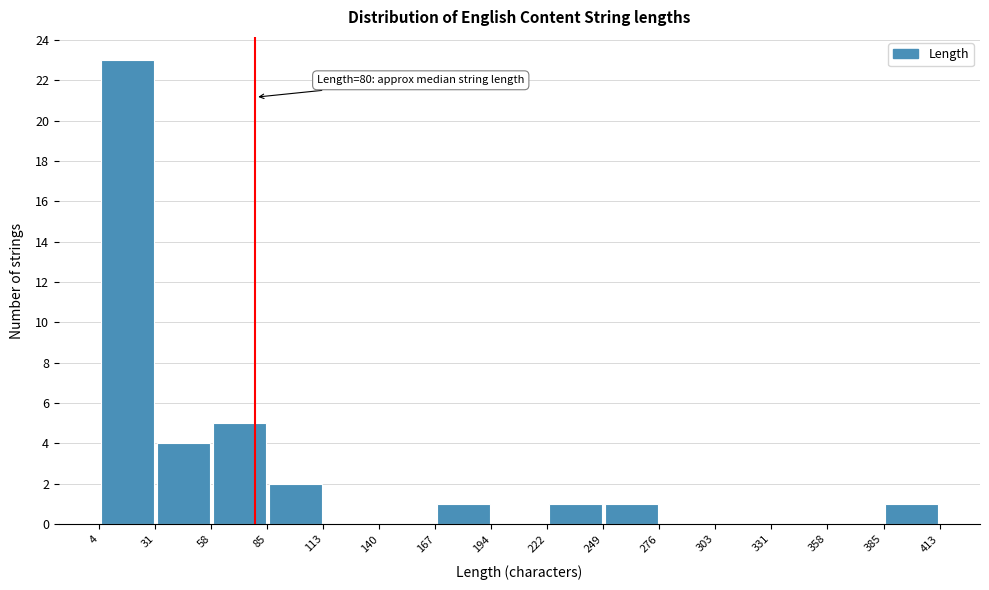

Which range on the x-axis has the tallest bar?

4 to 31